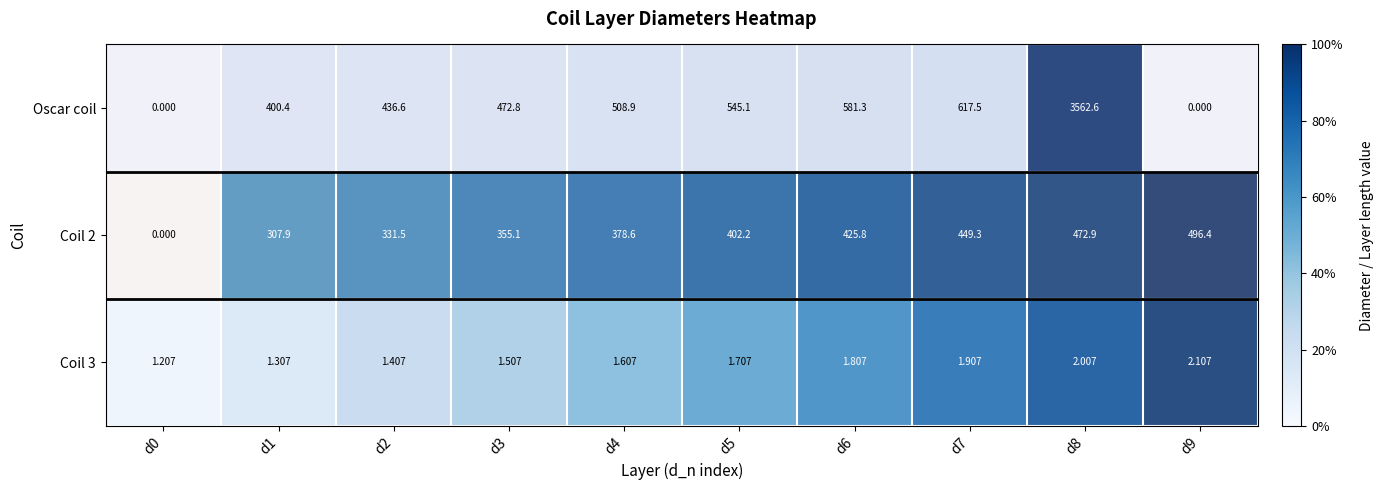

What is the difference between the highest and lowest values at d2?

435.2